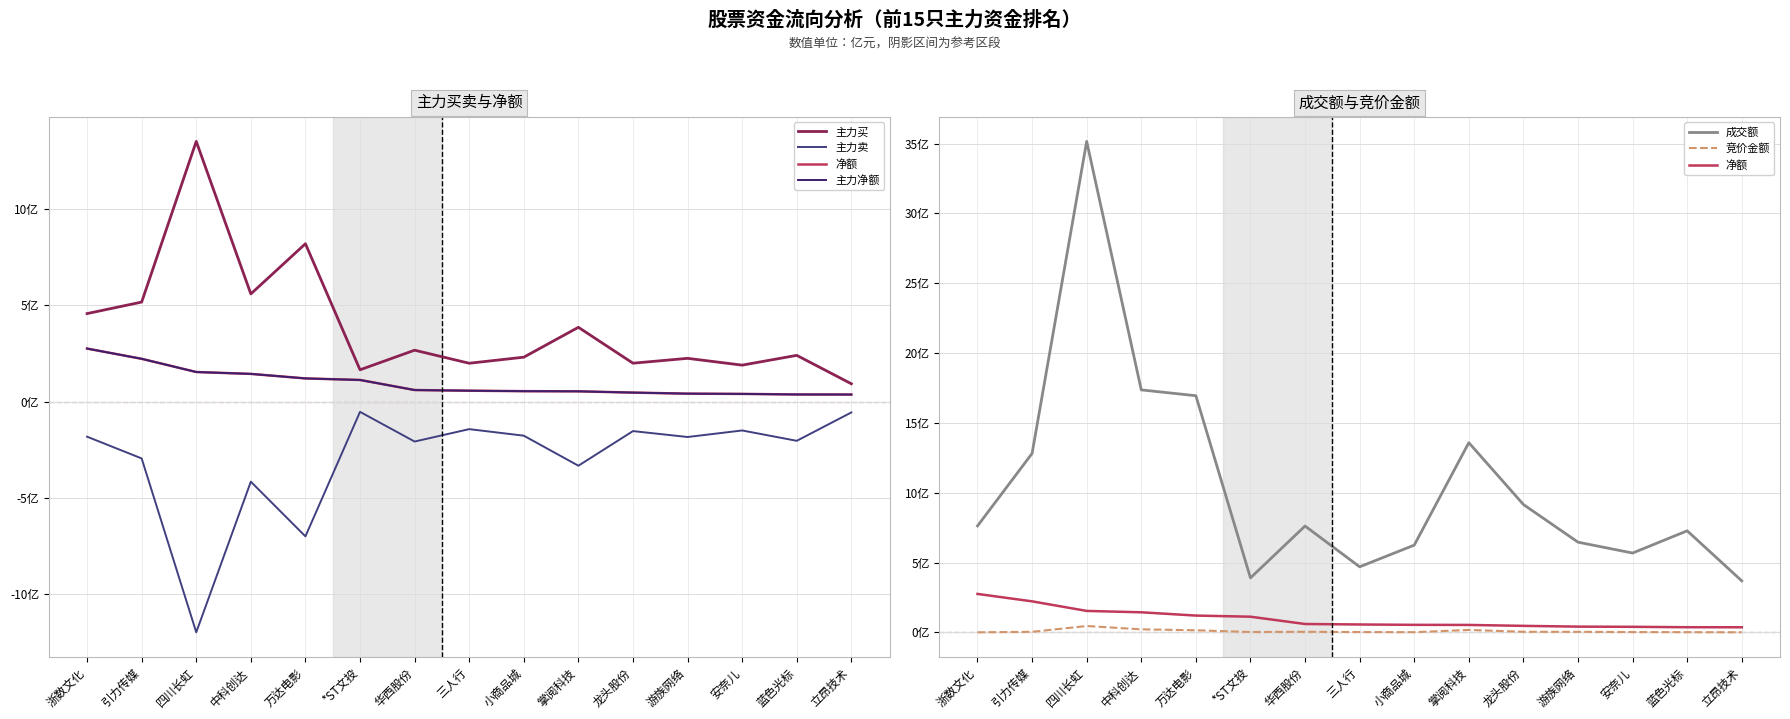

Which series has the largest total across all categories?

成交额